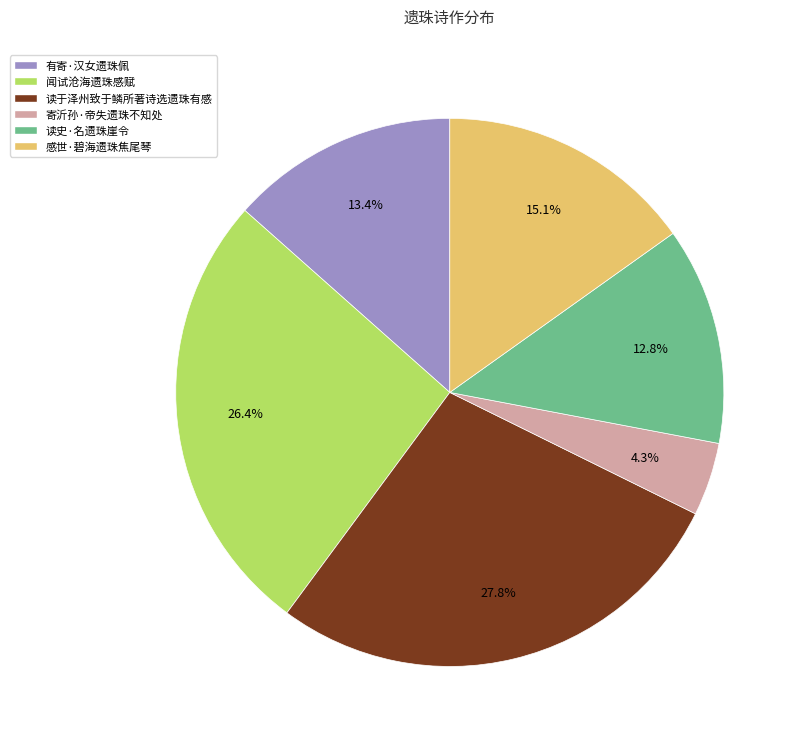

Combined, what portion of the pie is 有寄·汉女遗珠佩 and 闻试沧海遗珠感赋?

39.9%